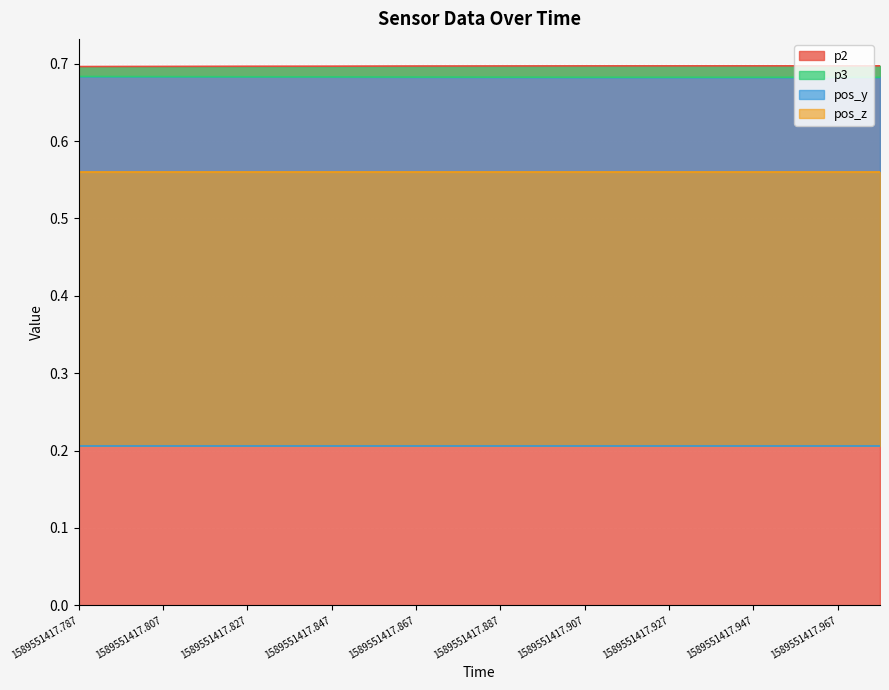

True or false: p2 has a value of 0.7 at 1589551417.947.

True